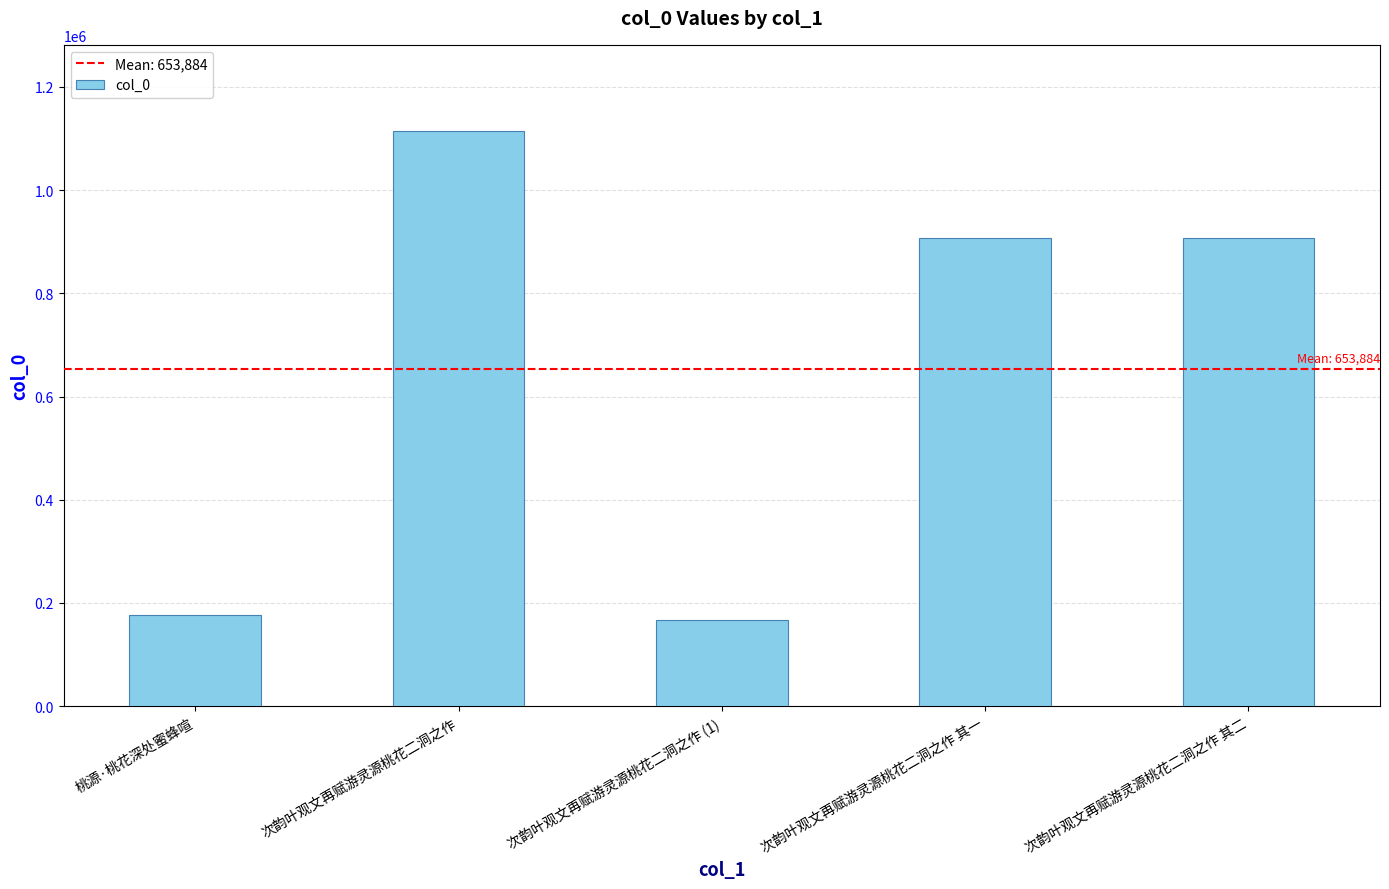

What is the maximum value shown in the chart?

1114314